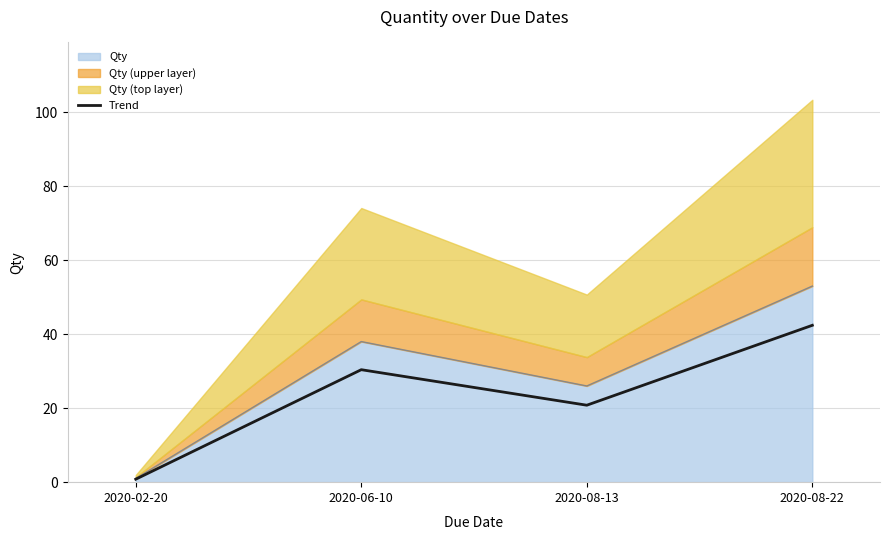

Does the chart display data point markers on the line(s)?

No